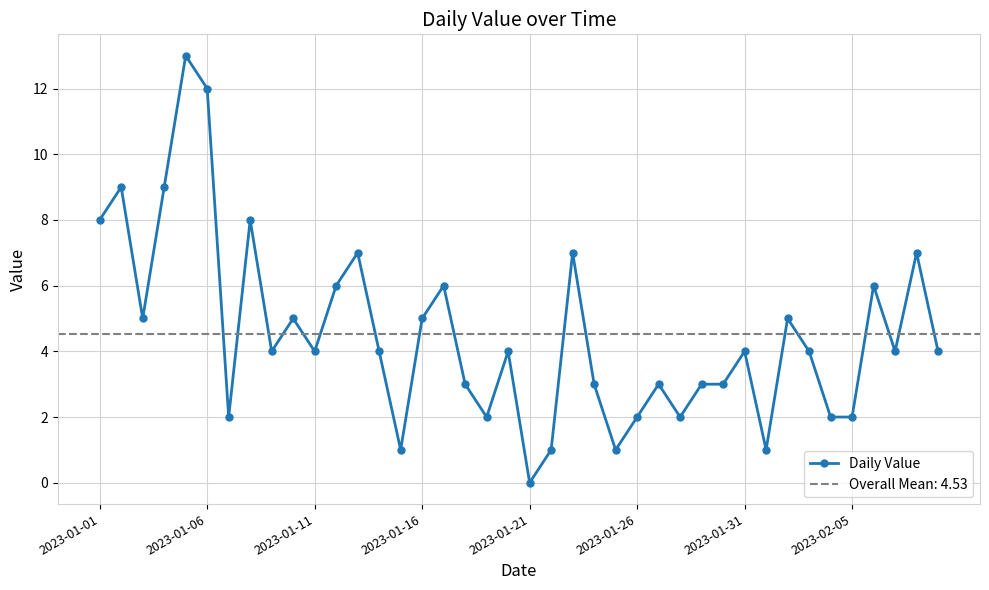

What is the value of the 38th point from the left?

4